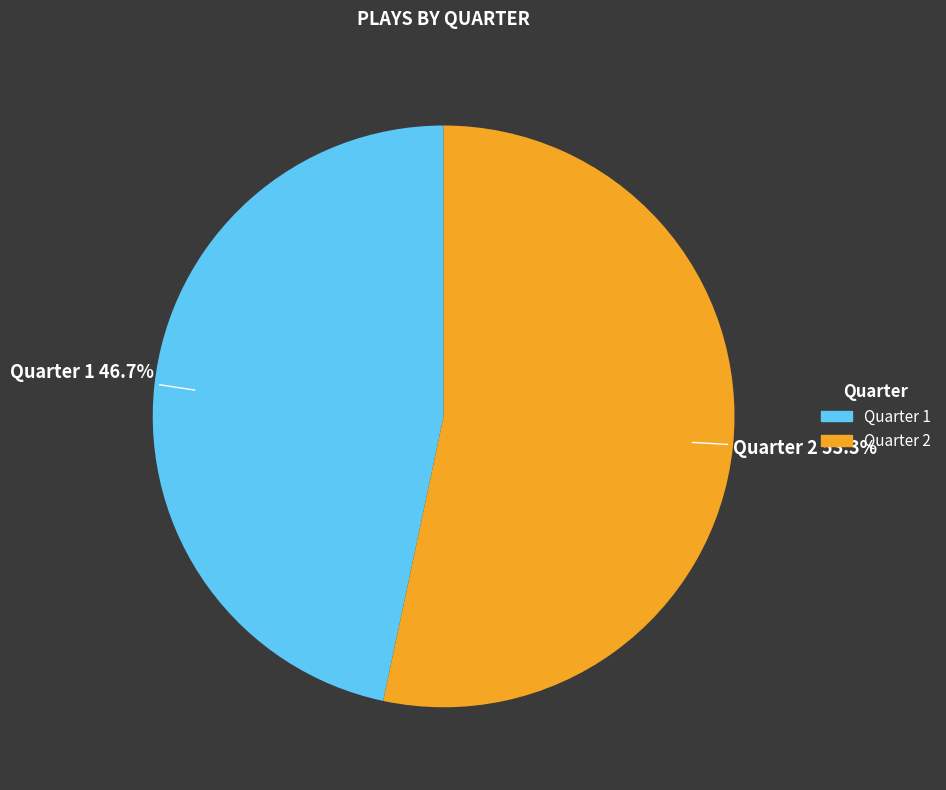

Is there any slice that represents more than half of the pie?

Yes